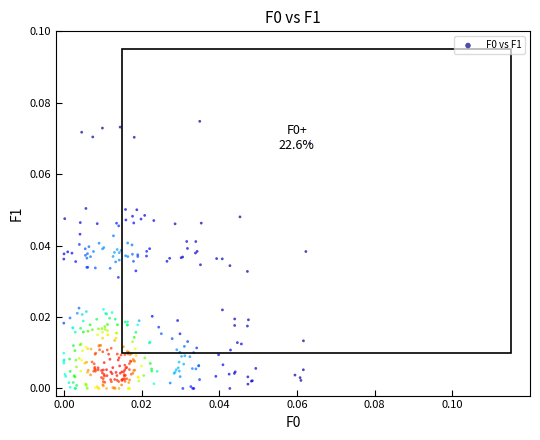

How many points are shown in the scatter plot?

340